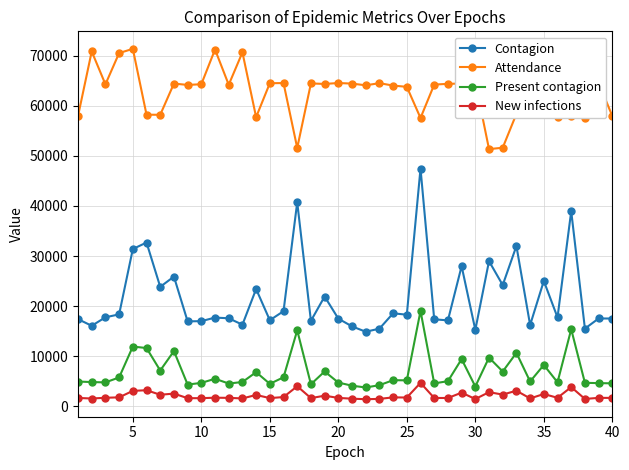

What is the greatest value displayed?

71402